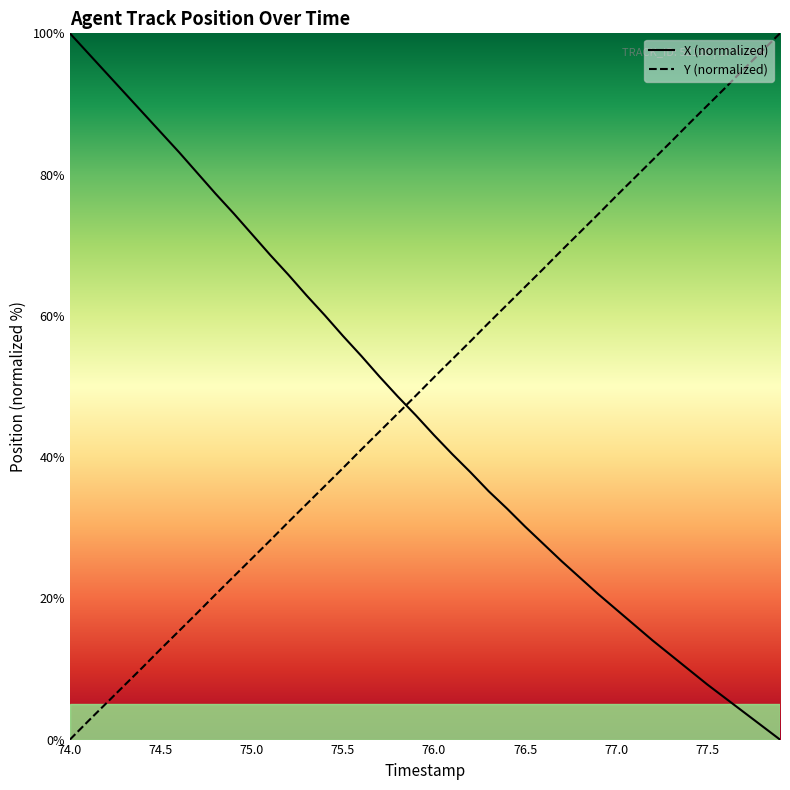

What is the maximum value shown in the chart?

100.0